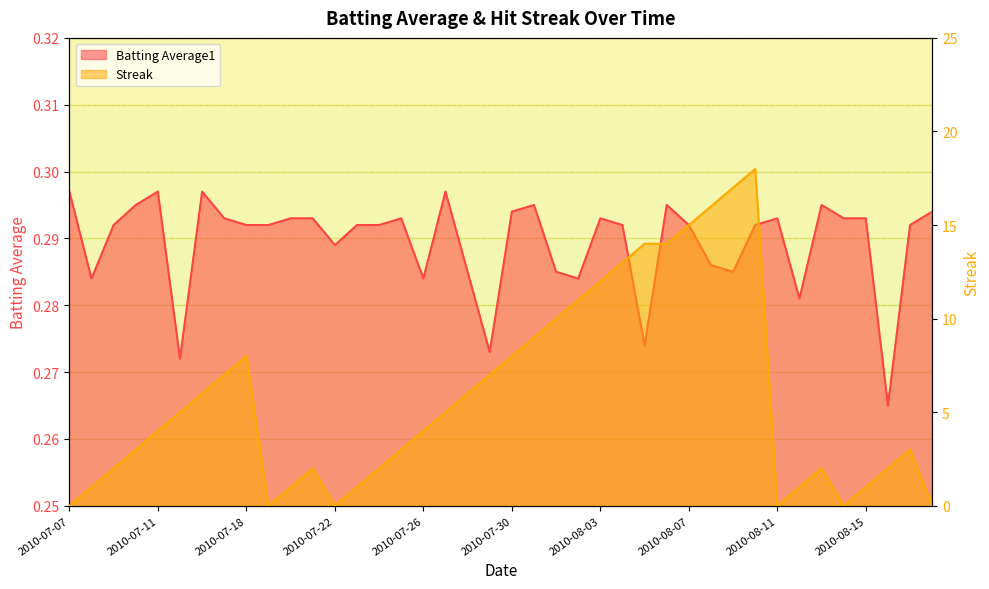

Between 2010-07-19 and 2010-07-28, which is larger?

2010-07-19